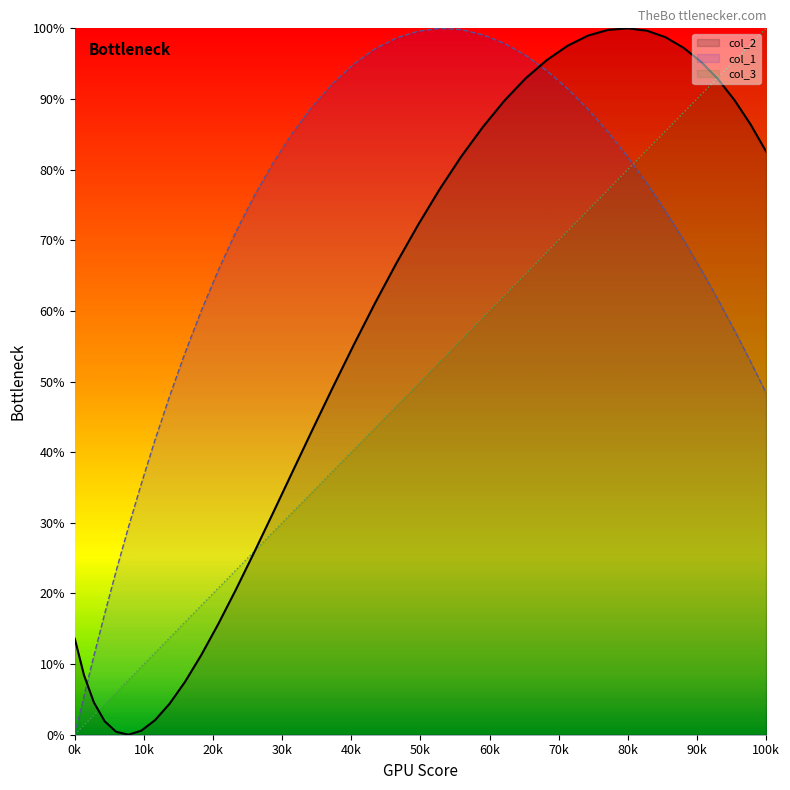

Which series has the largest range (max minus min)?

x